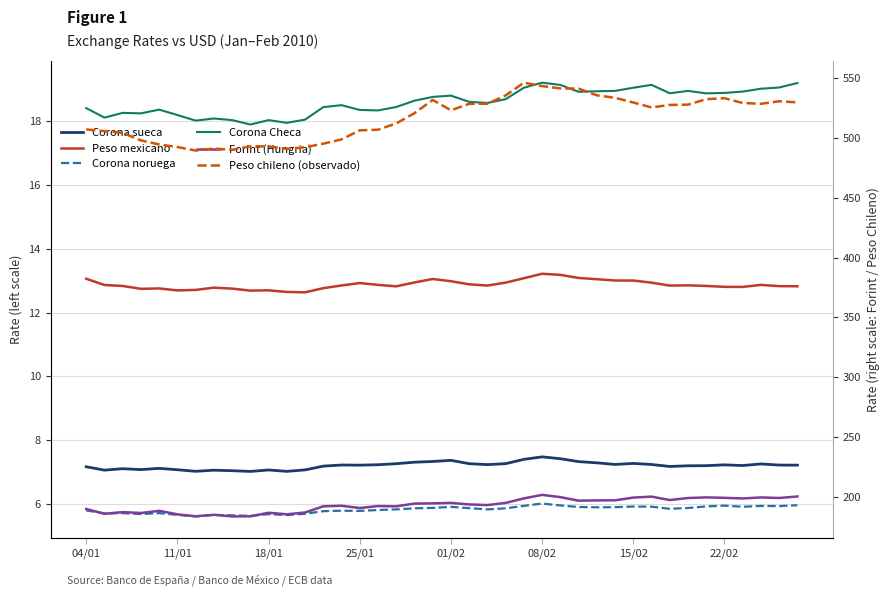

The Forint (Hungria) series shows 199.0 at 33. True or false?

True